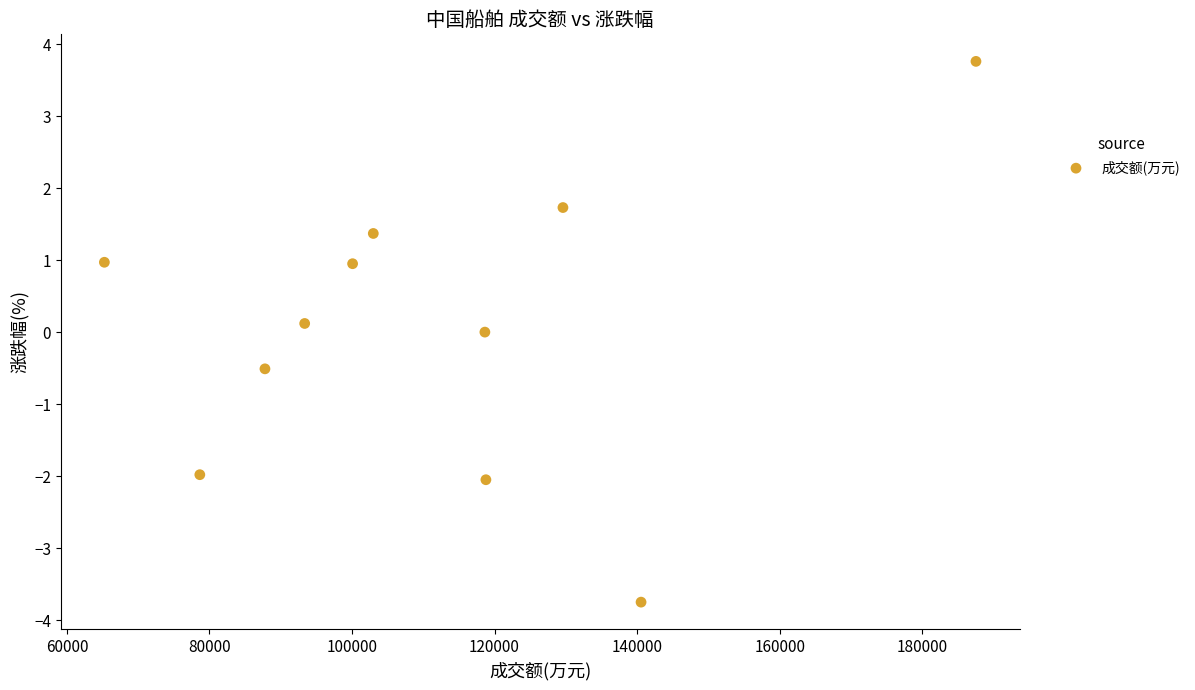

What is the range of Y values (max minus min)?

7.5